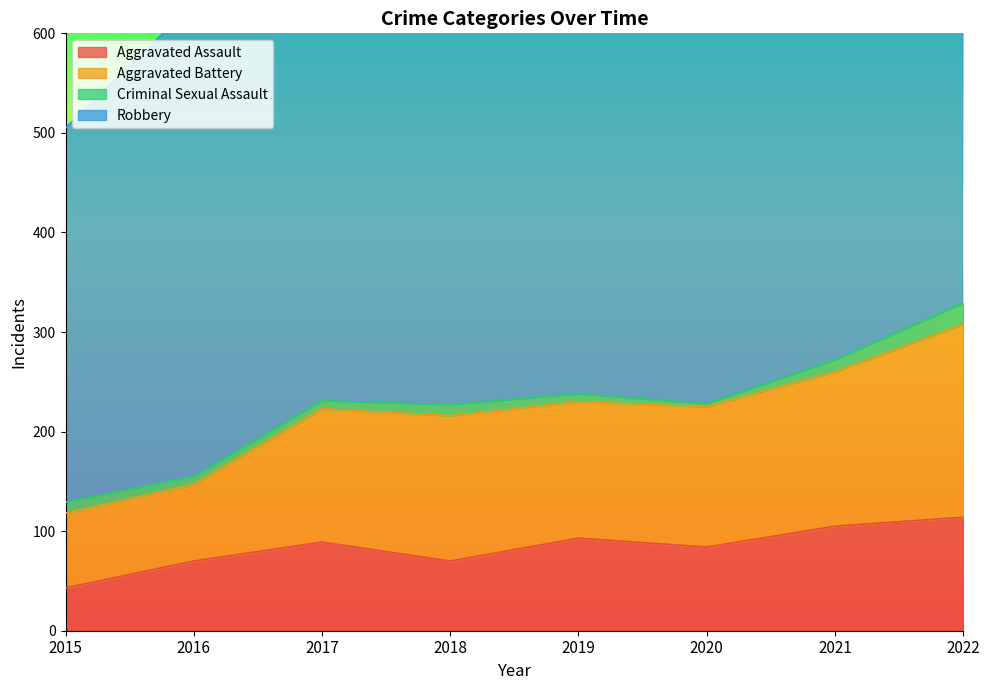

What is the minimum value for Aggravated Assault?

43